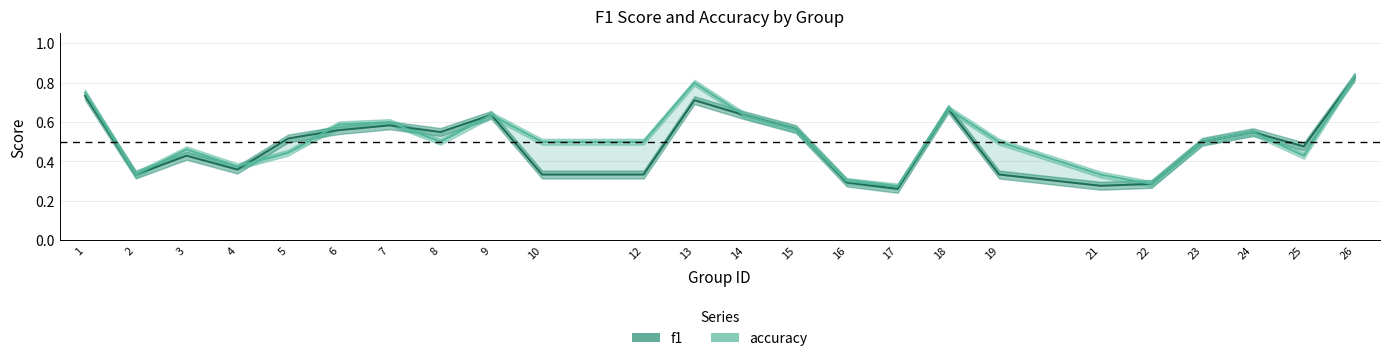

Reading left to right, list all the values displayed in this chart.

f1: 0.7	0.3	0.4	0.4	0.5	0.6	0.6	0.5	0.6	0.3	0.3	0.7	0.6	0.6	0.3	0.3	0.7	0.3	0.3	0.3	0.5	0.5	0.5	0.8
accuracy: 0.8	0.3	0.5	0.4	0.4	0.6	0.6	0.5	0.6	0.5	0.5	0.8	0.6	0.6	0.3	0.3	0.7	0.5	0.3	0.3	0.5	0.5	0.4	0.8